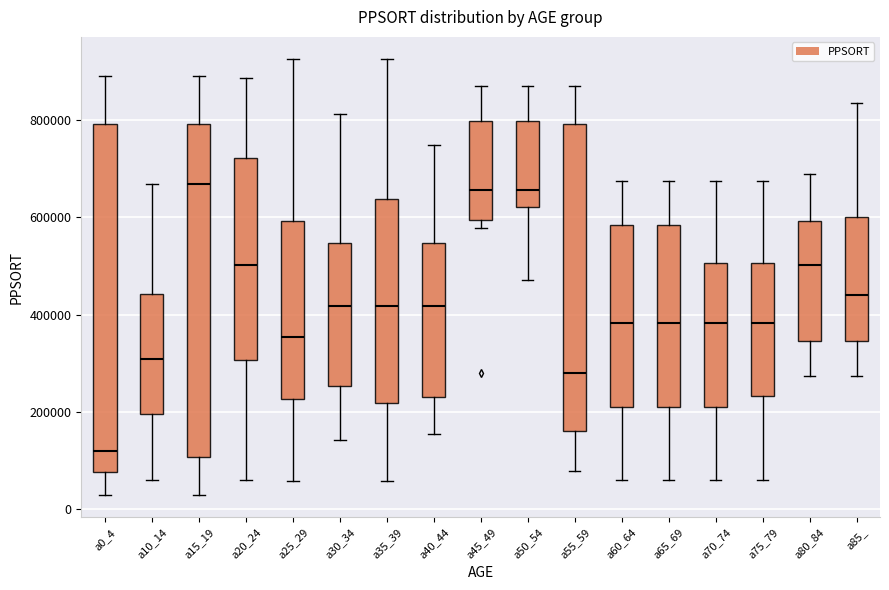

Which box has the lowest median line?

a0_4